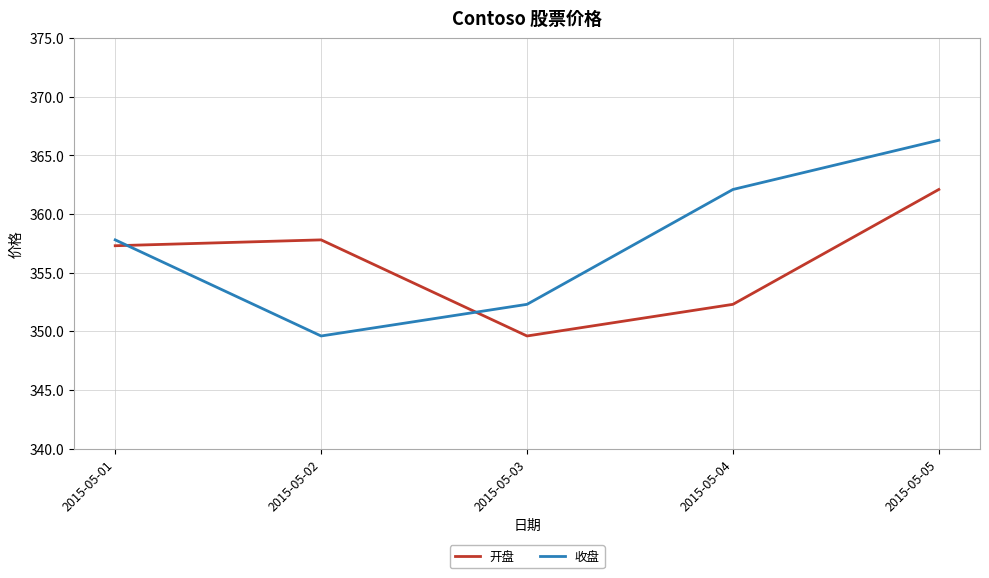

True or false: 收盘 has a value of 362.1 at 2015-05-04.

True